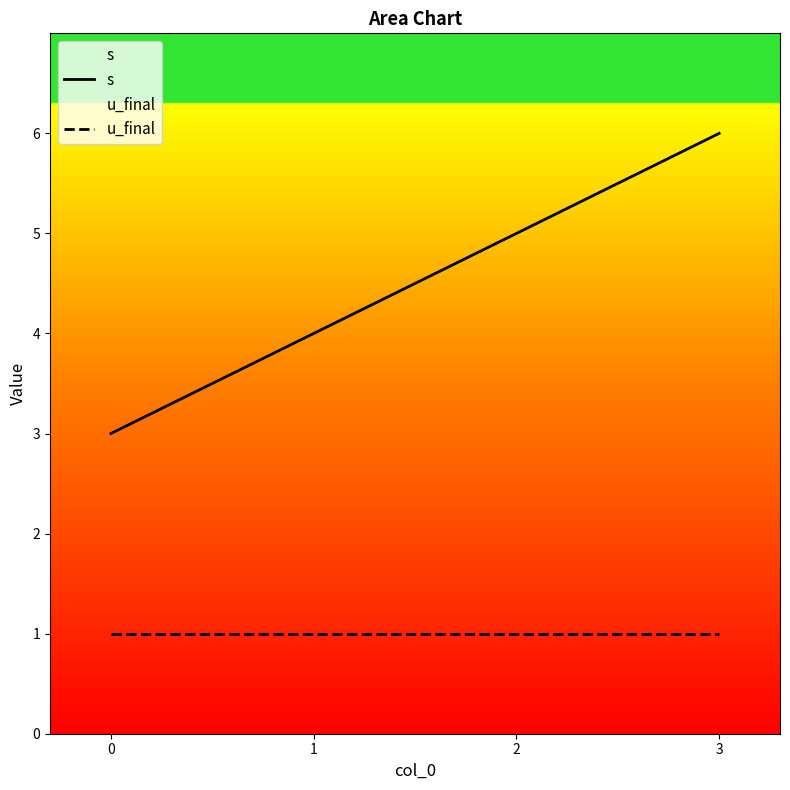

True or false: s has a value of 3 at 0.

True